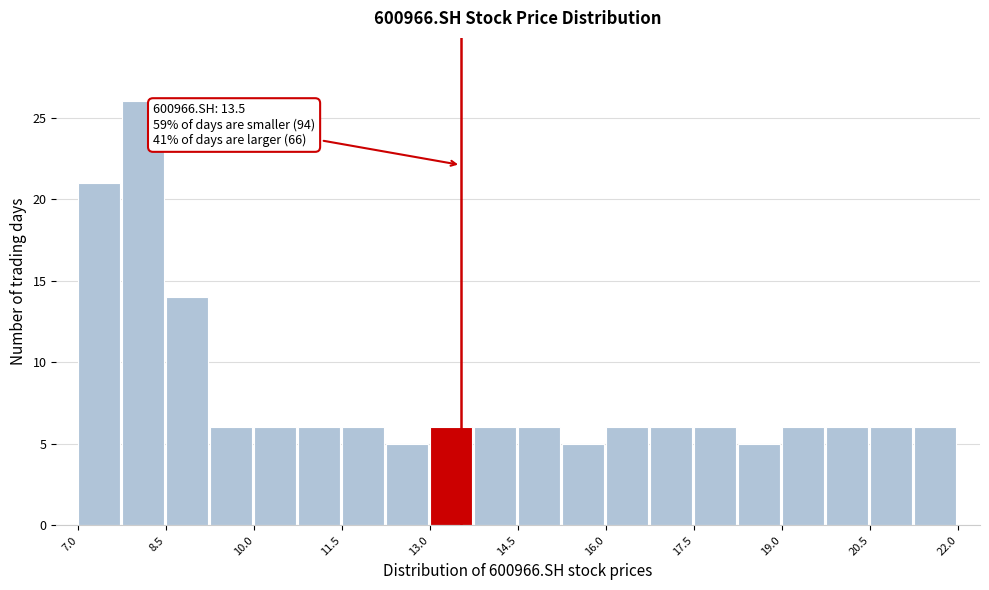

Around what value on the x-axis is the tallest bar? Give the approximate position of its centre, as read against the axis.

8.0